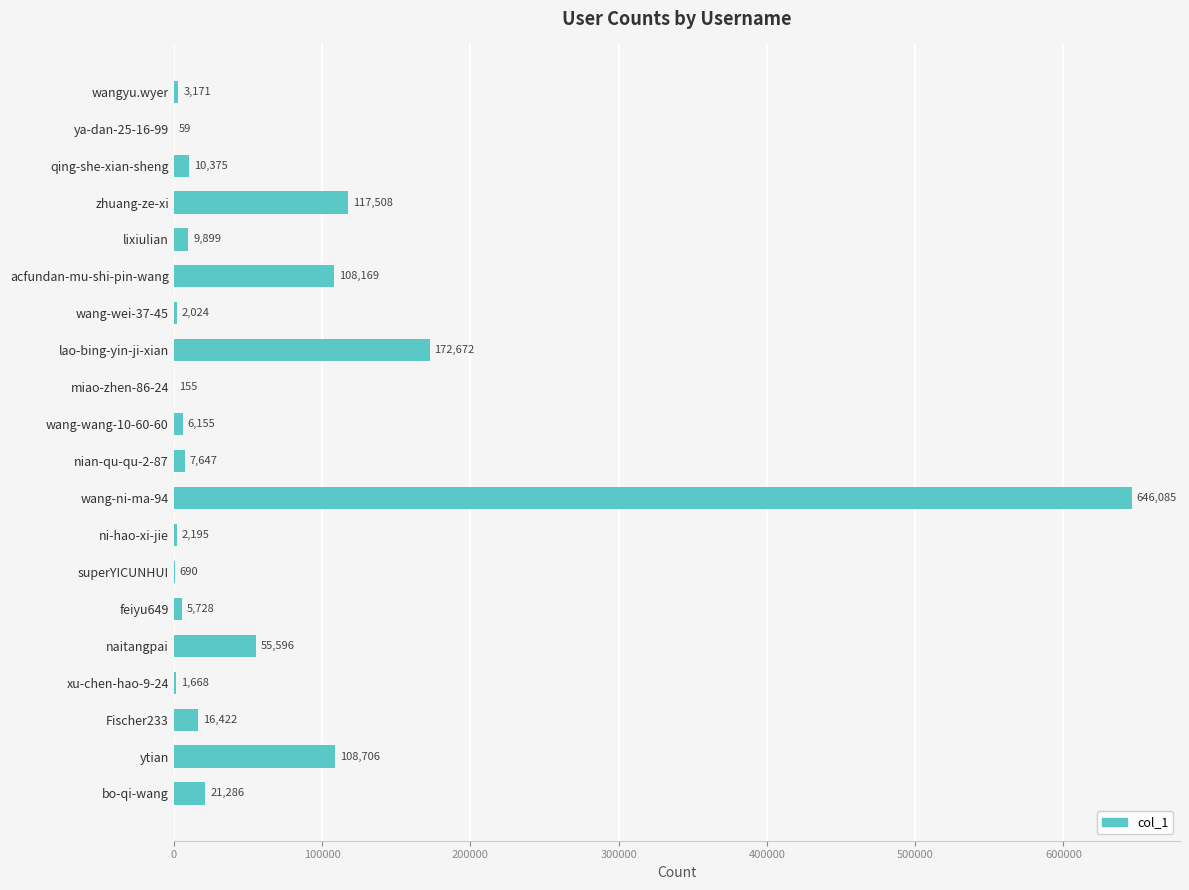

What is the change in value from wangyu.wyer to zhuang-ze-xi?

+114337